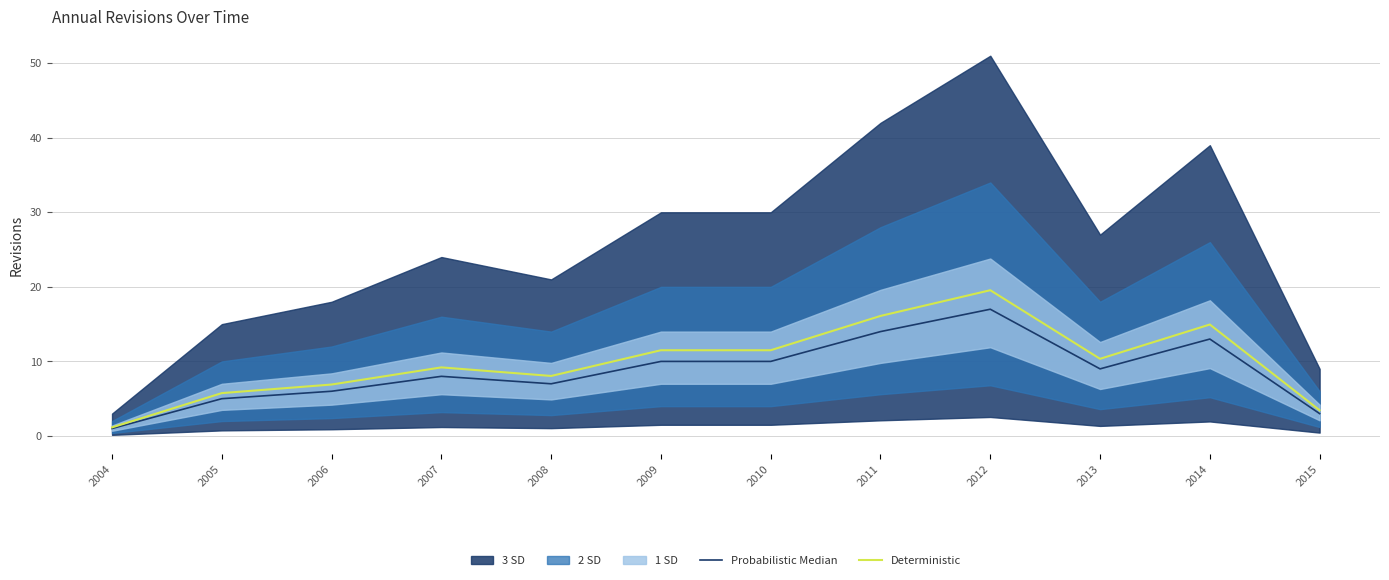

How many lines are shown in the chart?

2